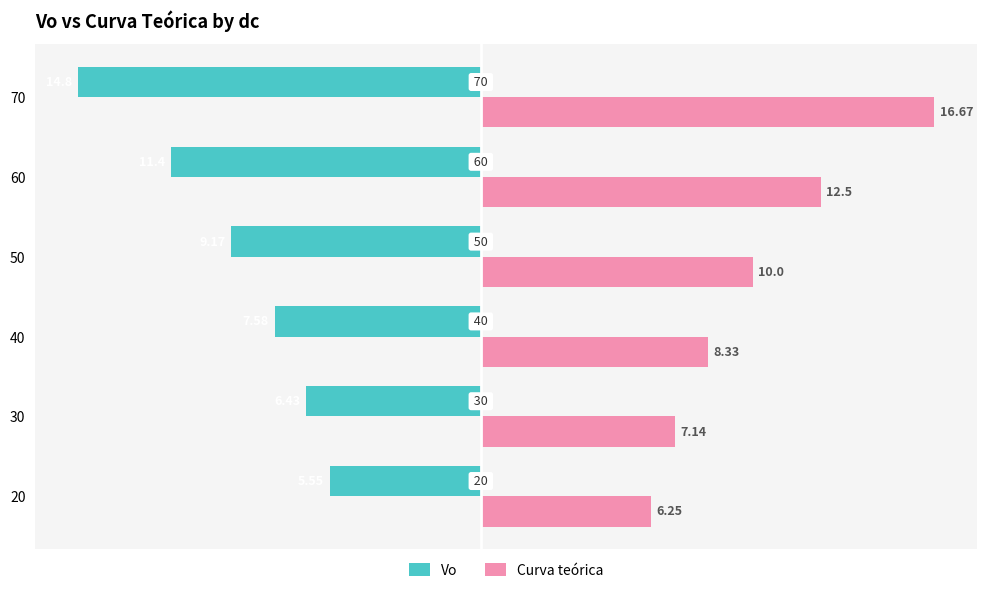

What are all the series names shown in the legend?

Vo, Curva teórica